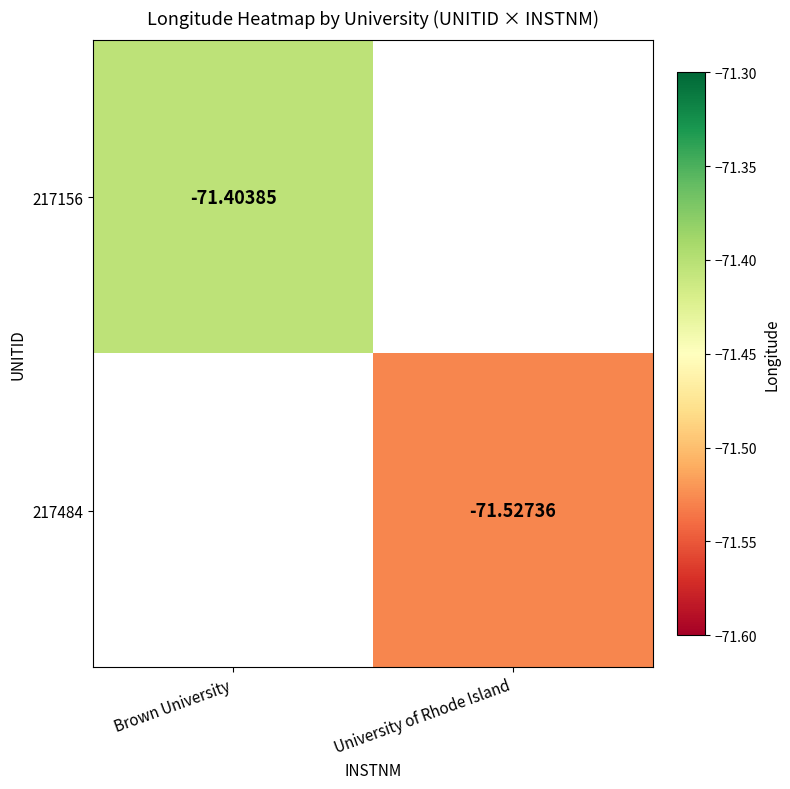

The value of 217156 at Brown University is -71.4. True or false?

True